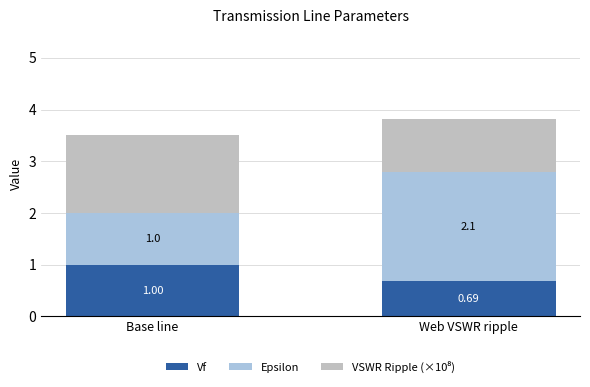

What is the difference between the maximum and minimum values in the Vf series?

0.3